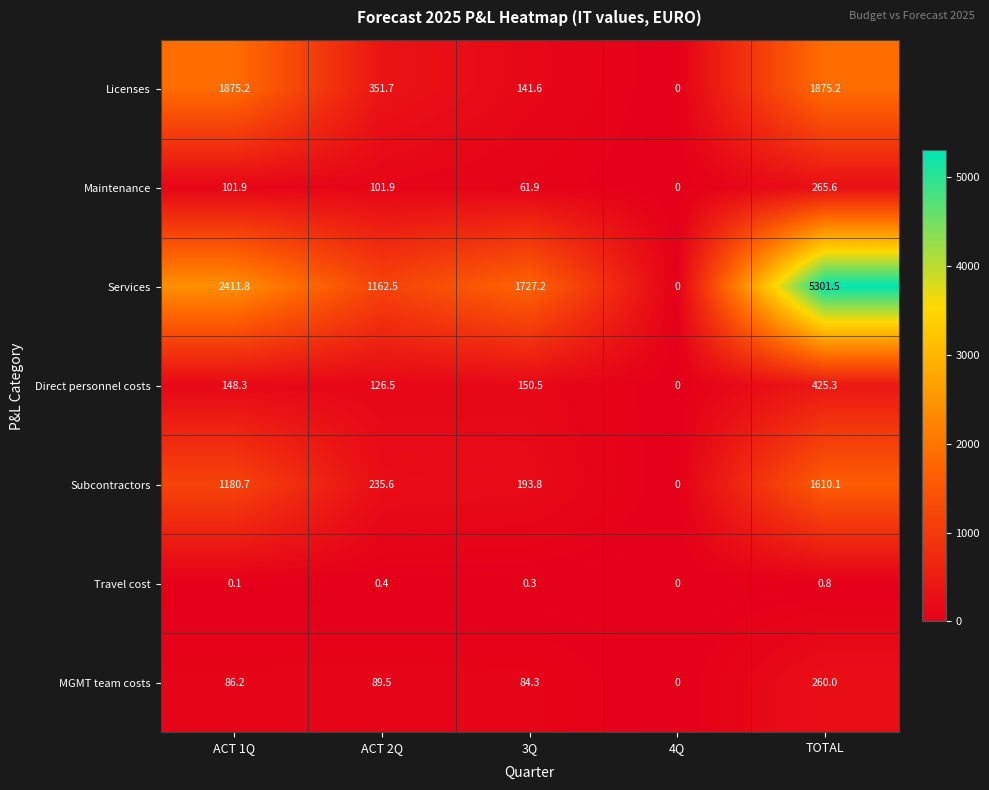

Which series has the largest total across all categories?

Services